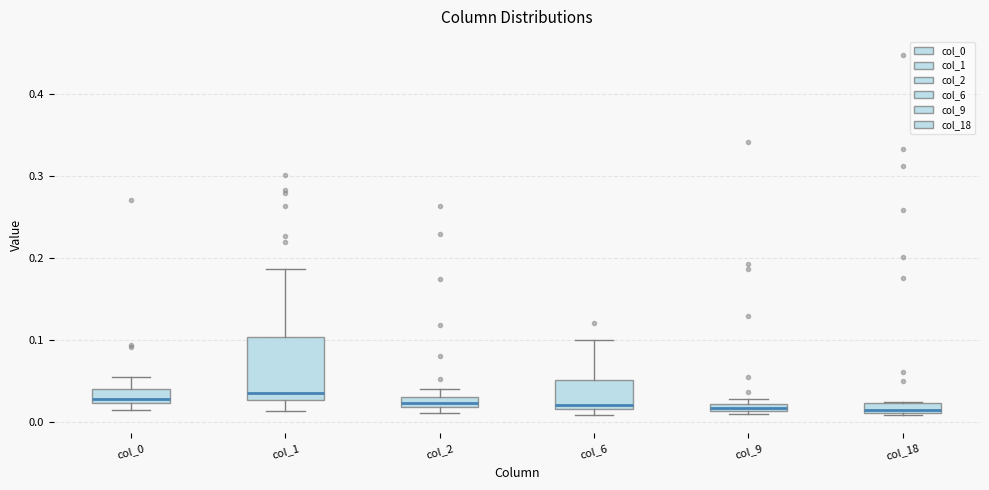

Where is the upper edge of the box for col_18 on the y-axis? The values are not printed on the chart, so give them approximately, as read against the axis.

0.02